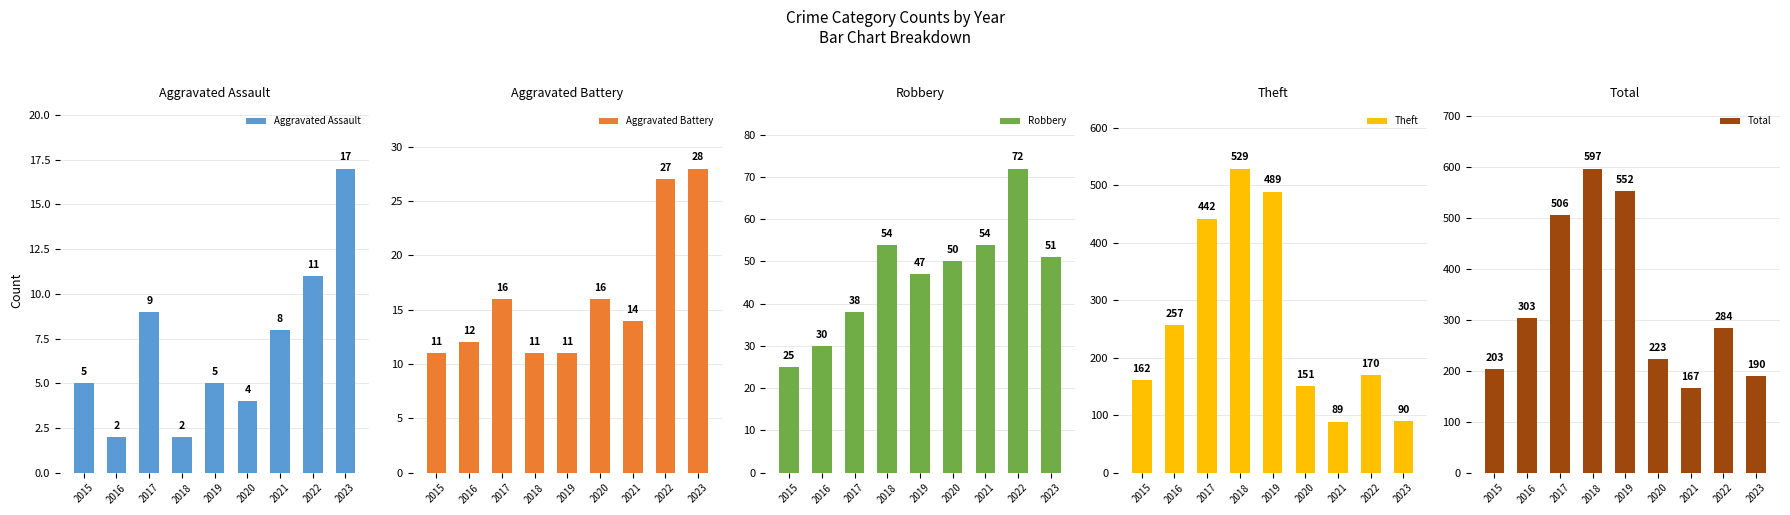

True or false: Aggravated Assault has a value of 8 at 2019.

False